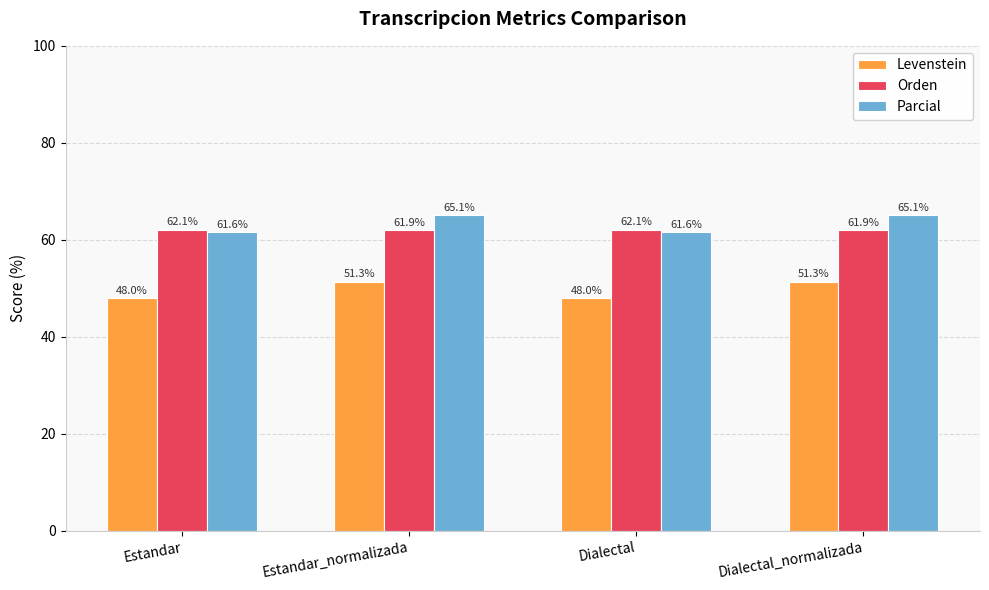

Count the number of data series in this chart.

3